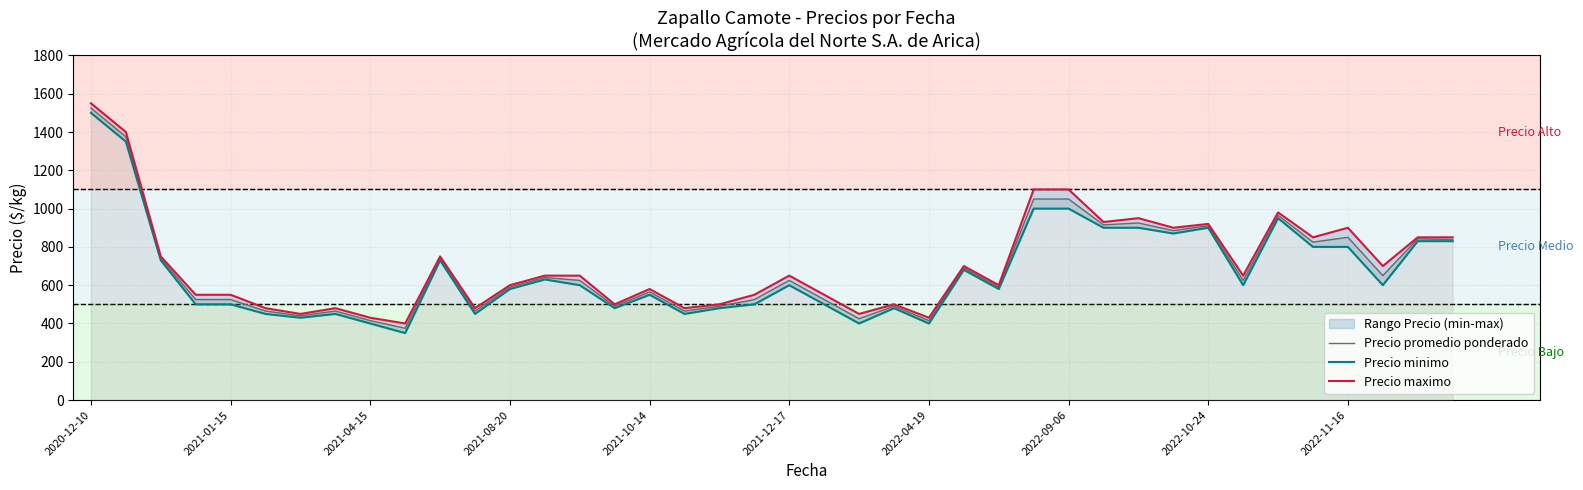

How many lines are shown in the chart?

3